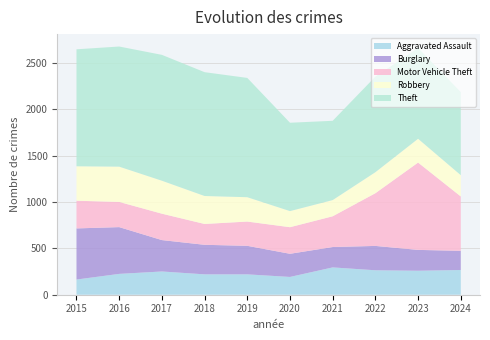

Reading left to right, list all the values displayed in this chart.

Aggravated Assault: 2015=164	2016=225	2017=251	2018=220	2019=220	2020=192	2021=295	2022=264	2023=259	2024=267
Burglary: 2015=552	2016=505	2017=339	2018=319	2019=308	2020=250	2021=220	2022=263	2023=225	2024=207
Motor Vehicle Theft: 2015=299	2016=272	2017=285	2018=225	2019=262	2020=287	2021=332	2022=569	2023=943	2024=587
Robbery: 2015=372	2016=381	2017=356	2018=302	2019=263	2020=174	2021=175	2022=227	2023=257	2024=230
Theft: 2015=1263	2016=1297	2017=1359	2018=1337	2019=1288	2020=954	2021=856	2022=1032	2023=980	2024=897